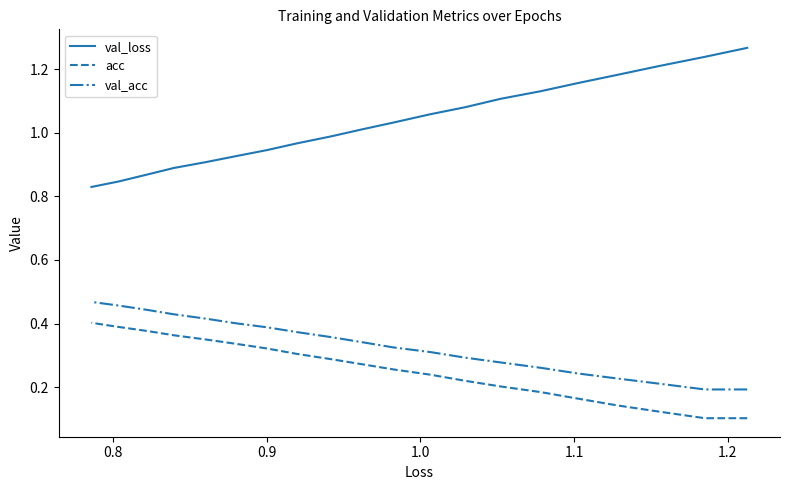

What is the smallest value displayed?

0.1